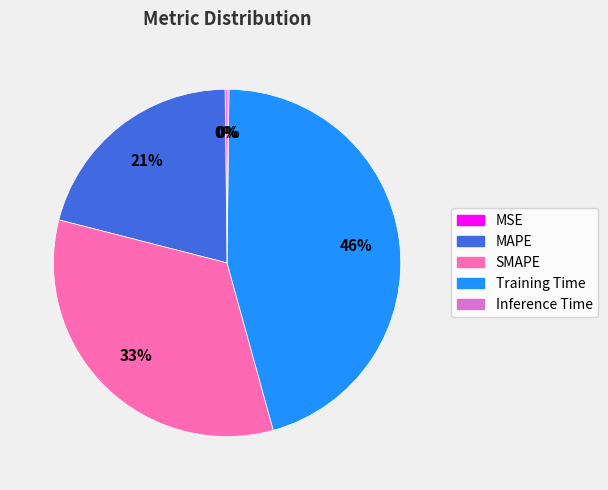

Is there any slice that represents more than half of the pie?

No